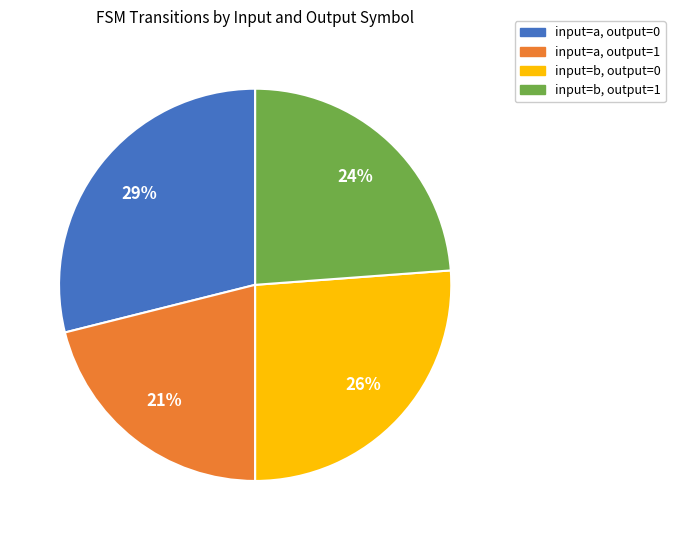

To the nearest percent, what is the difference between the largest and smallest slice percentages?

8%